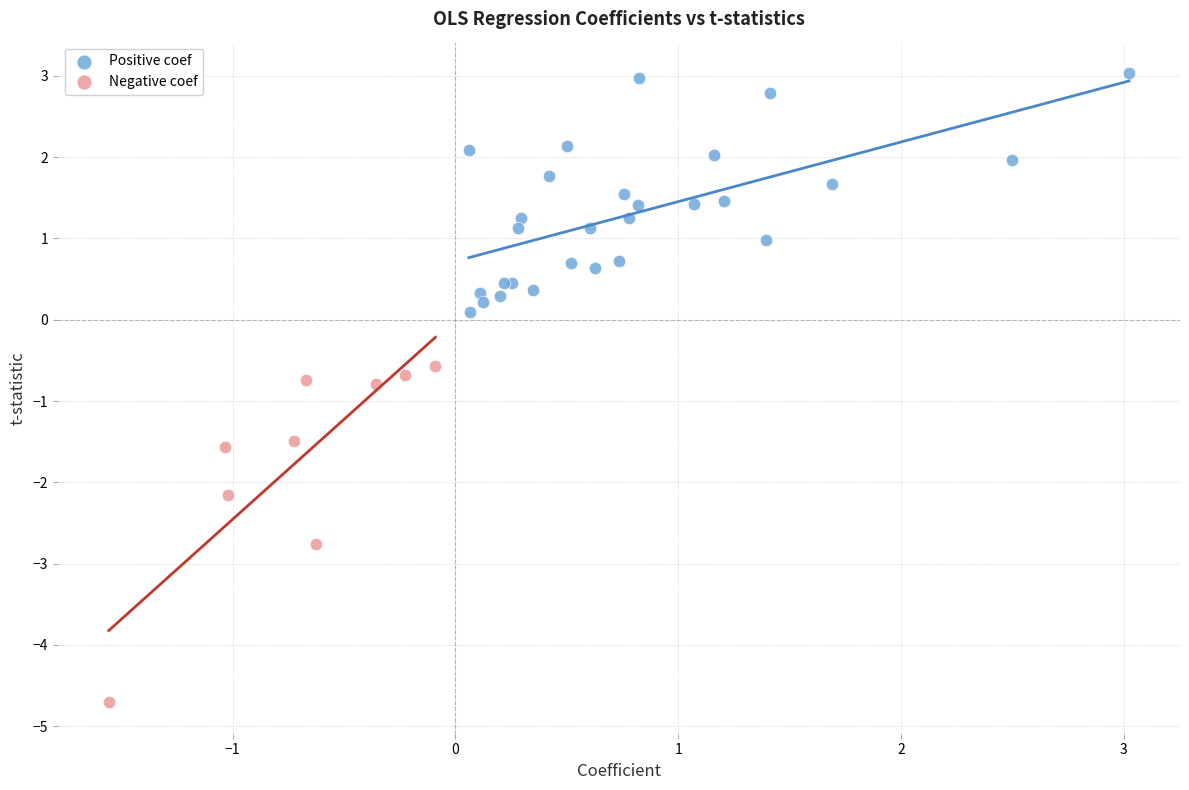

Which series has the widest spread of Y values?

Negative coef